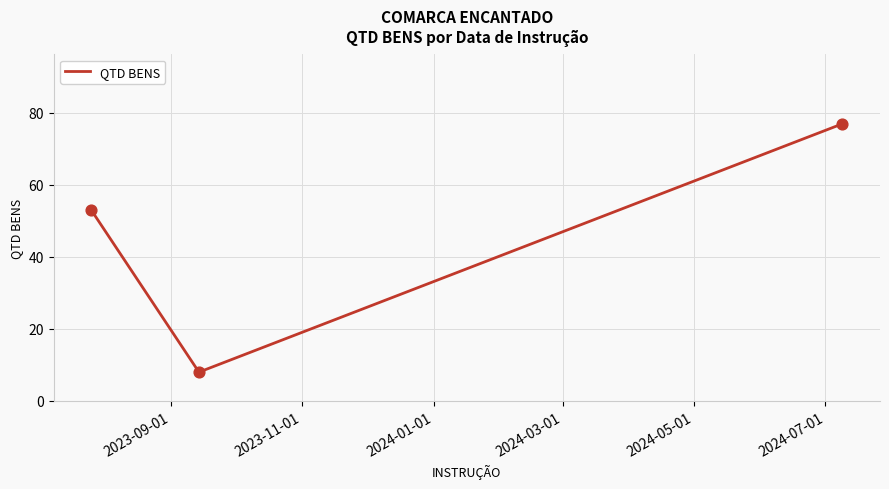

What is the difference between the maximum and minimum values?

69